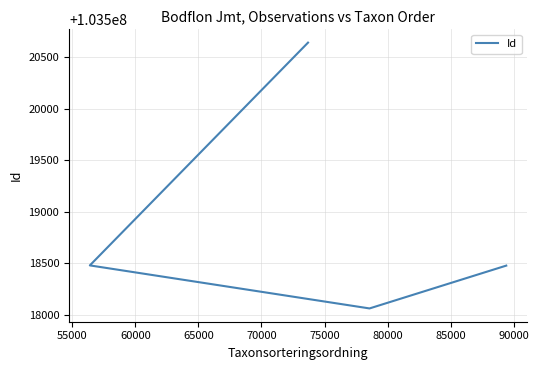

What is the difference between the maximum and minimum values?

2576